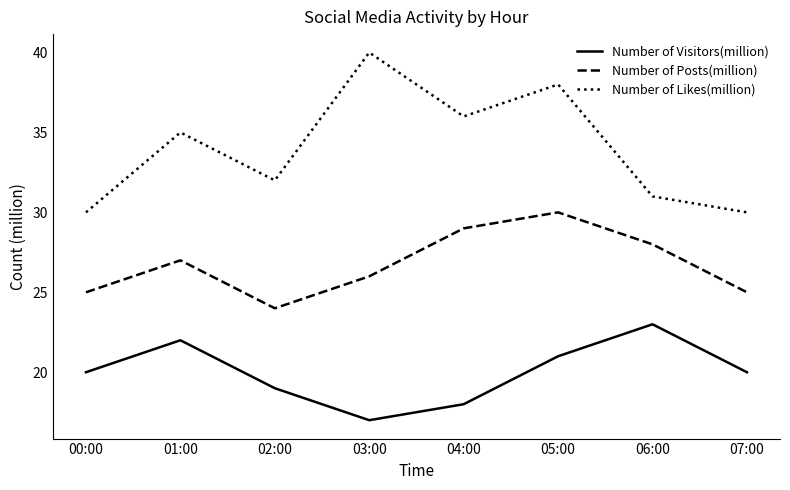

What is the difference between the Number of Likes(million) values at 02:00 and 06:00?

1